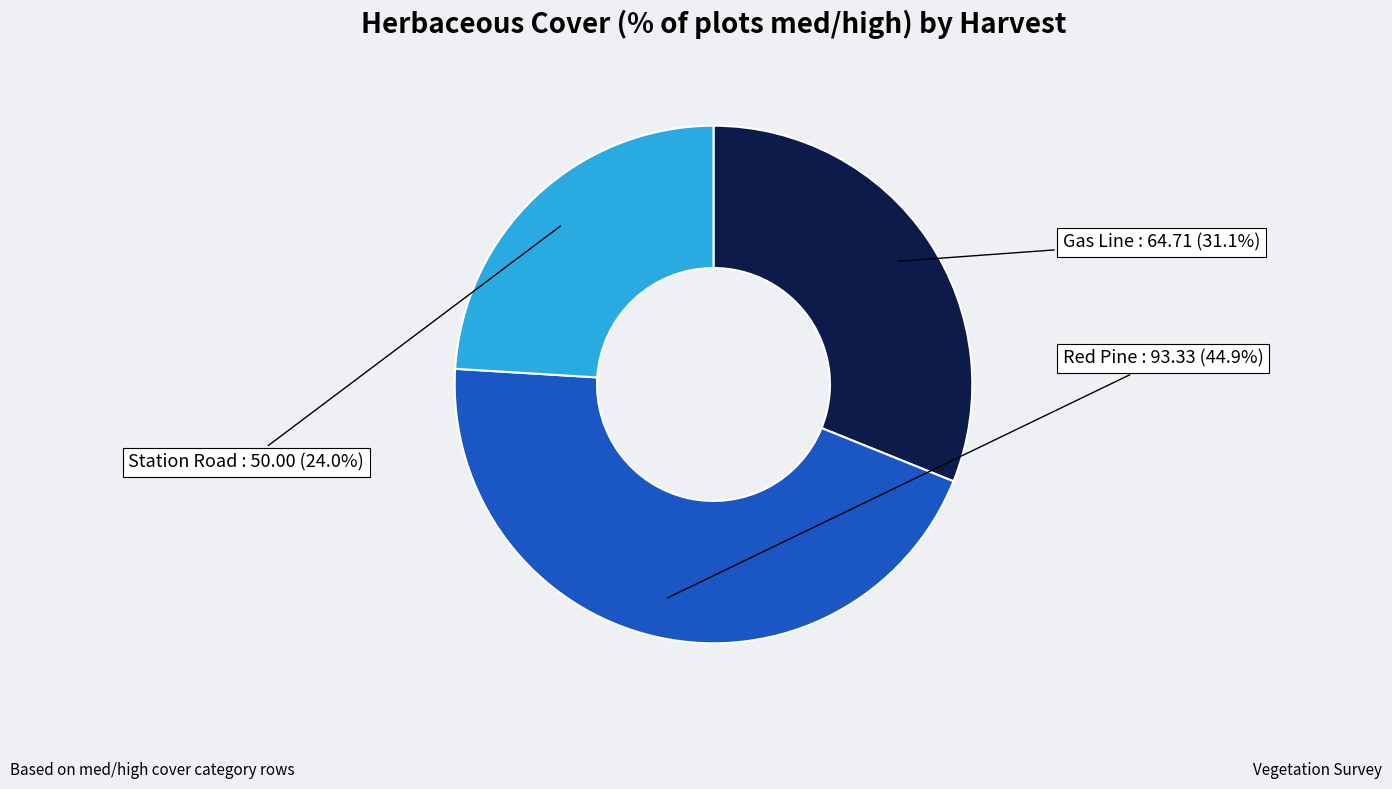

How many slices are in this pie chart?

3